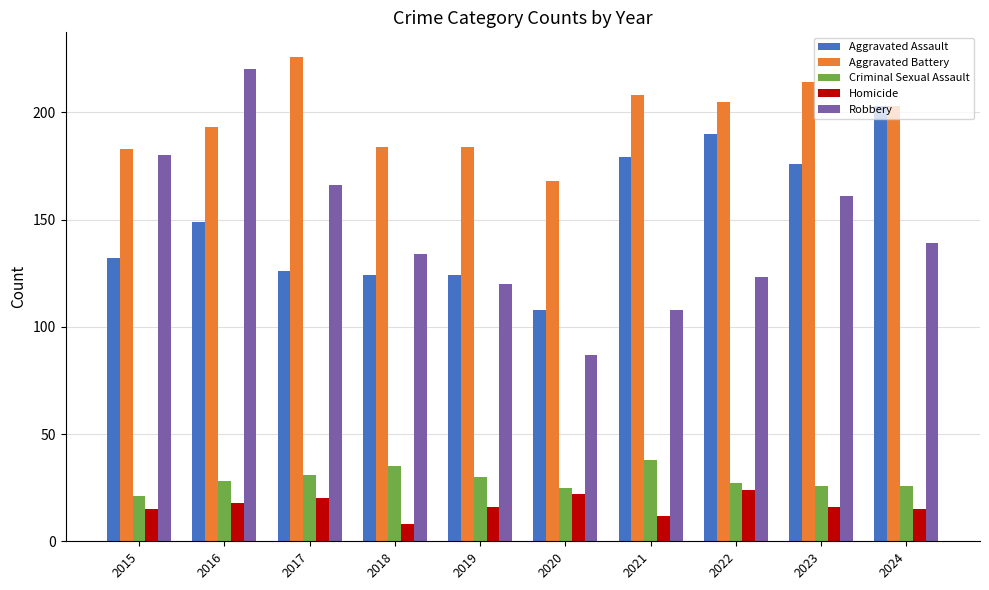

Which category has the lowest value across all series?

2018